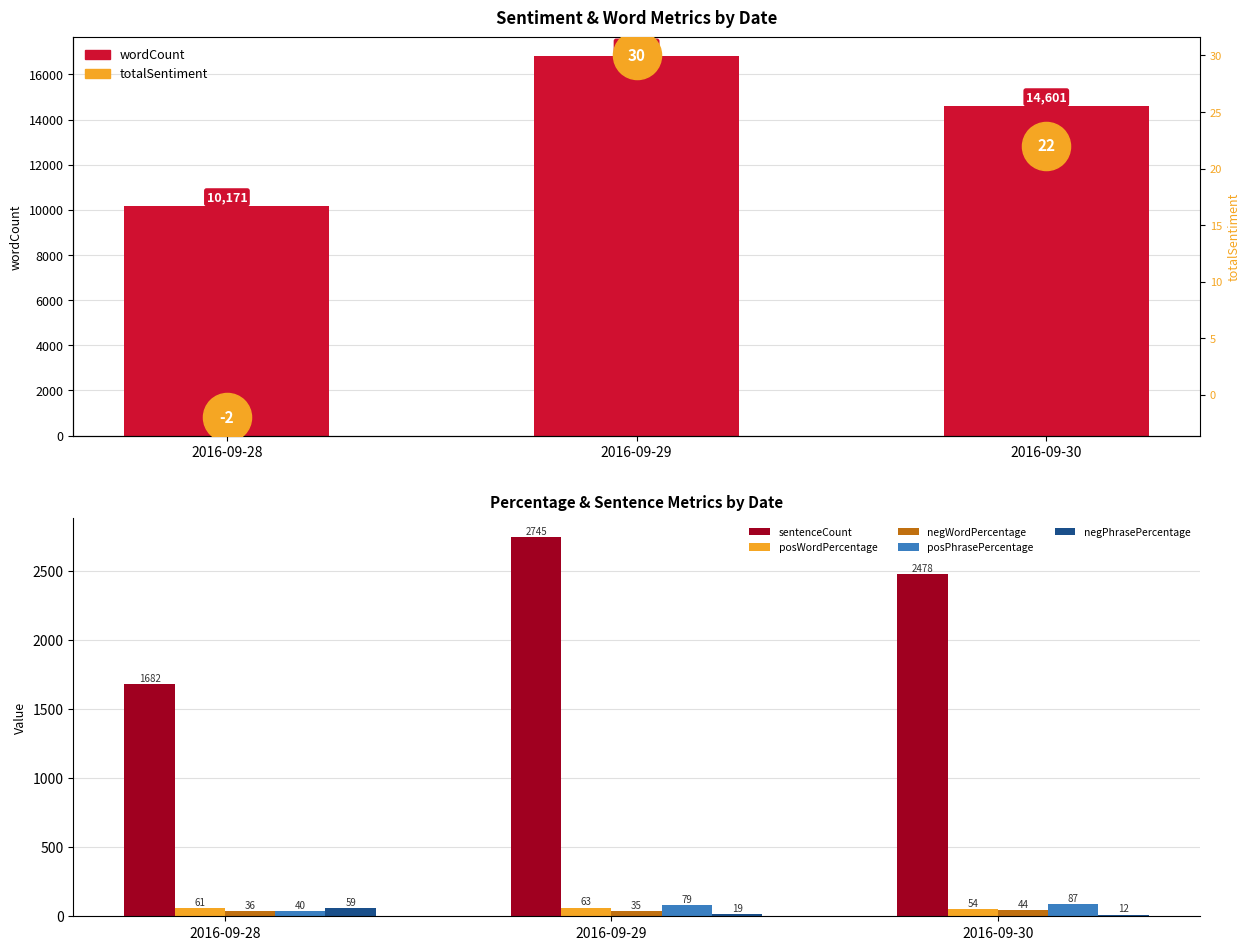

Which series has the largest total across all categories?

wordCount